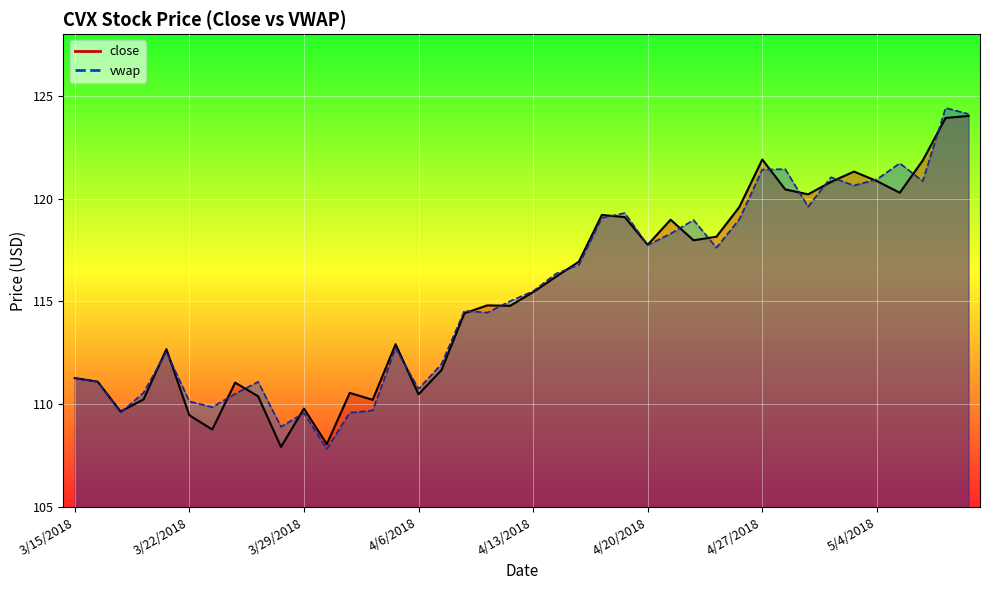

What is the greatest value displayed?

124.4